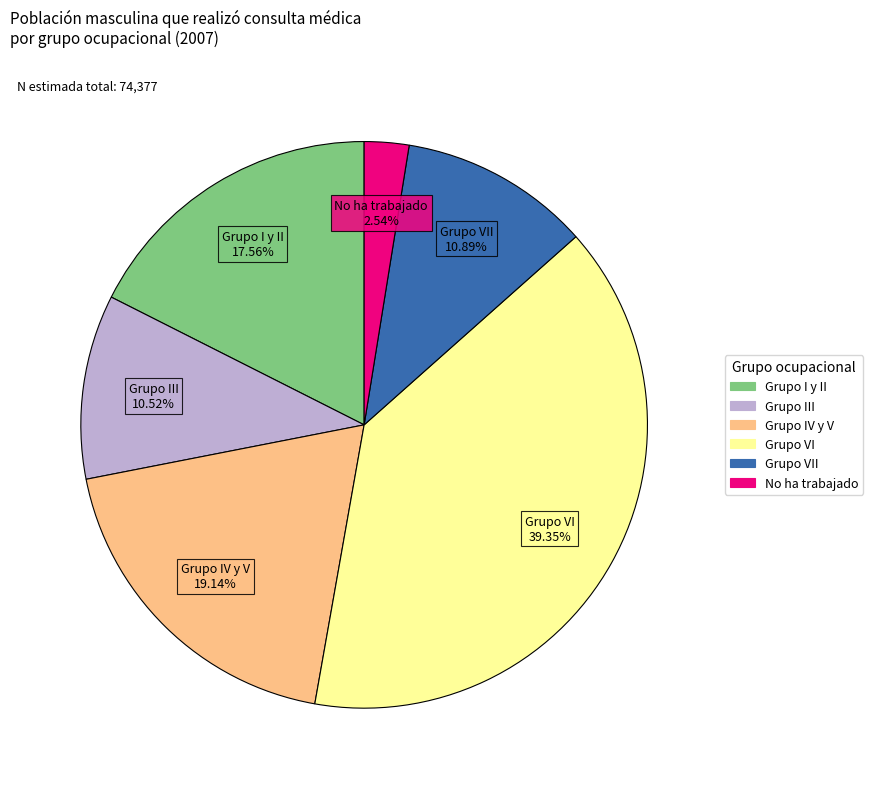

To the nearest percent, what is the average slice percentage?

17%